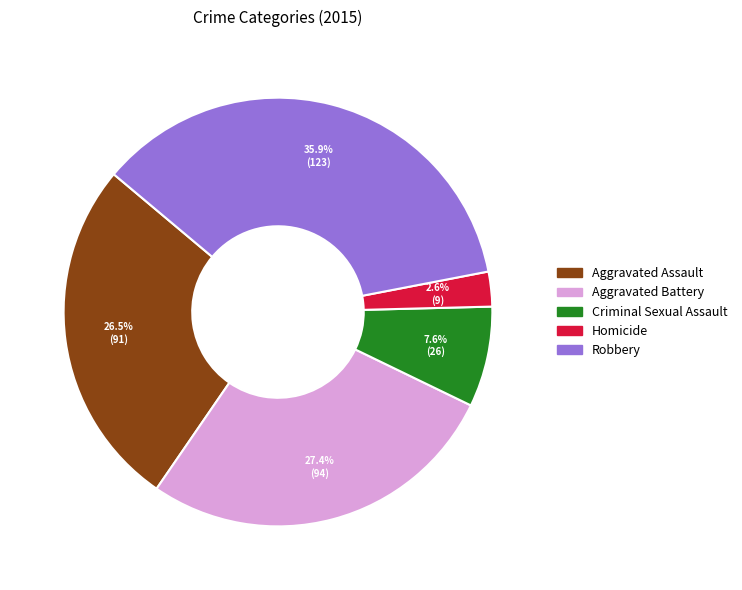

The Aggravated Battery slice represents 41% of the pie. True or false?

False